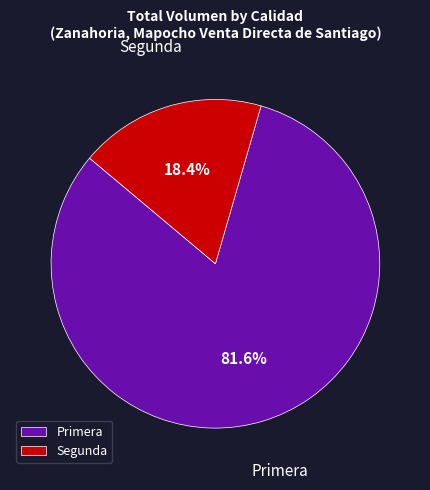

Count the number of slices in the pie.

2